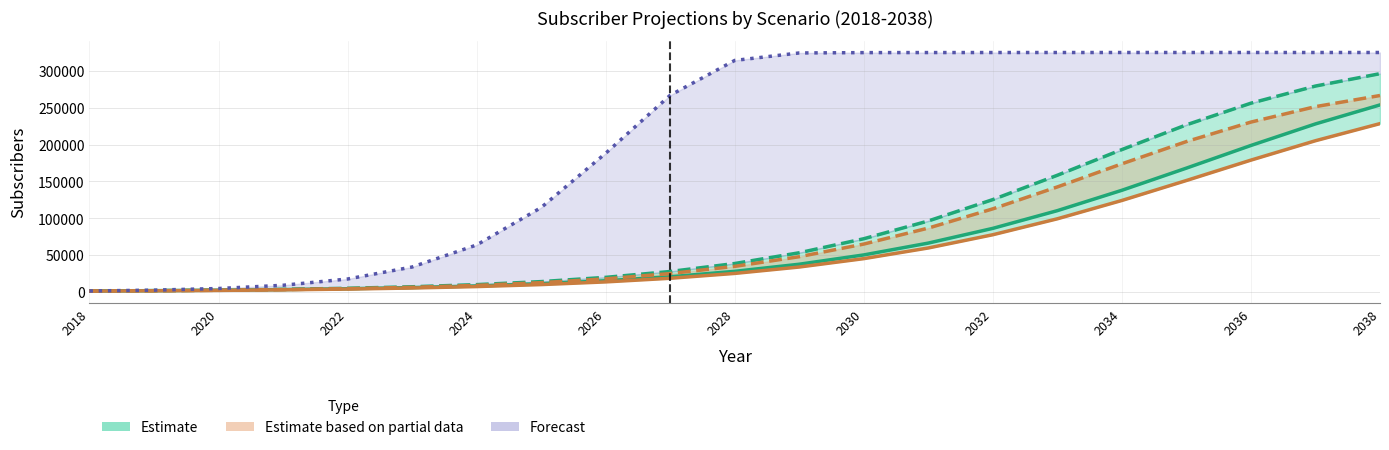

True or false: Cons (Estimate) has more than 1 interior local peaks.

False